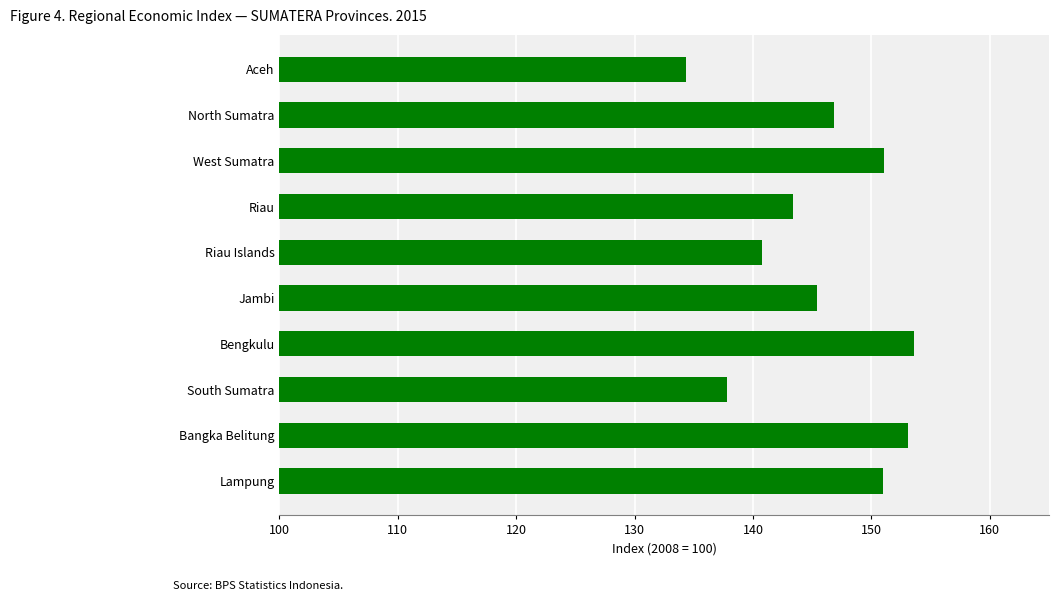

Which has a higher value, Riau or Aceh?

Riau